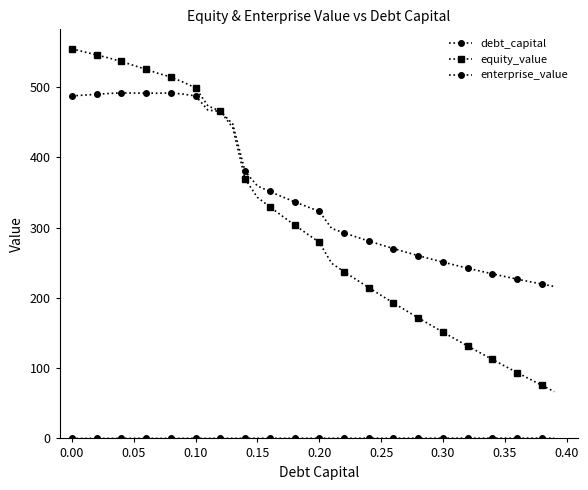

How many lines are shown in the chart?

3